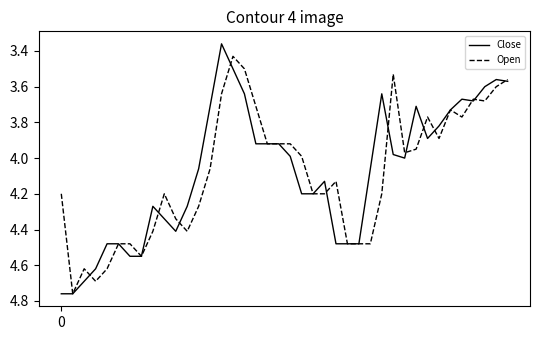

Which series has the widest spread of values?

Close